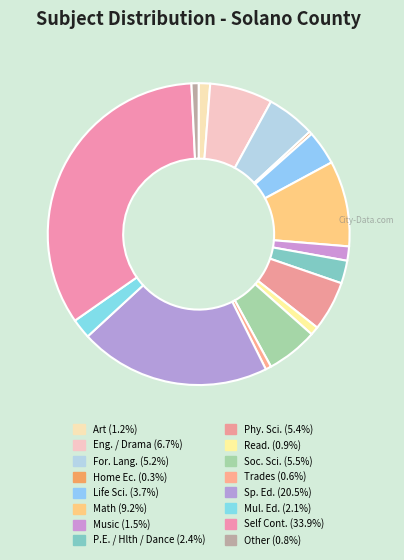

Count the number of slices in the pie.

16